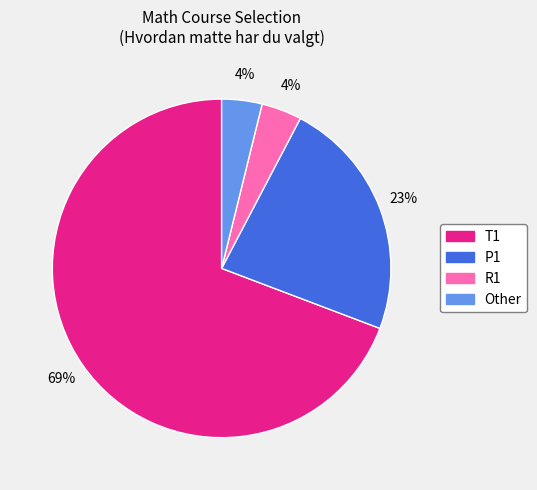

To the nearest percent, what portion does R1 represent?

4%